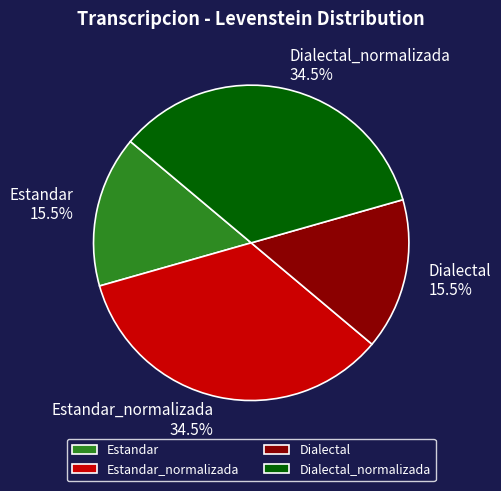

Is there any slice that represents more than half of the pie?

No